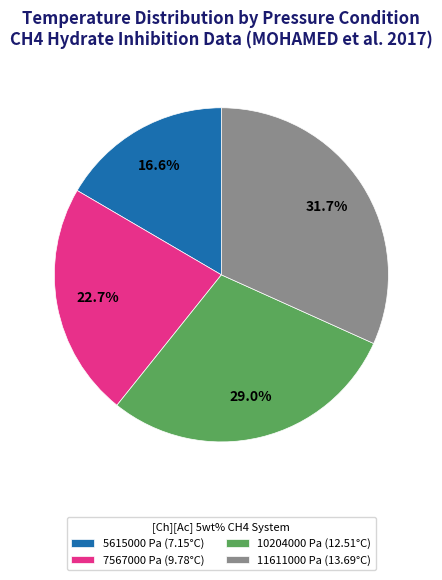

How much of the chart is everything except 5615000 Pa (7.15°C)?

83.4%